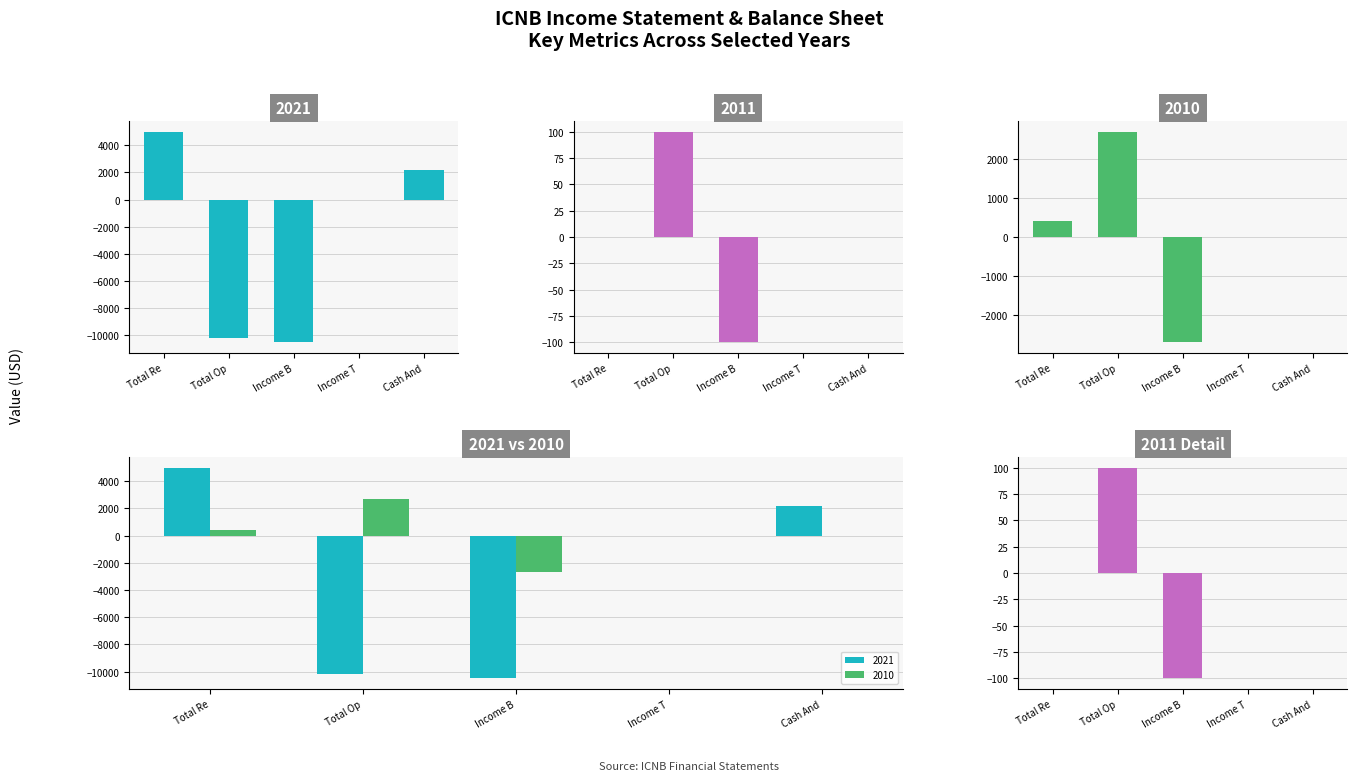

Does the chart contain stacked bars?

No